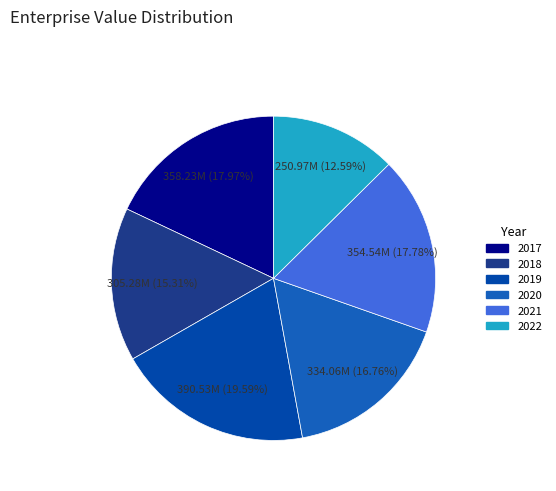

To the nearest percent, what is the difference between the 2018 and 2020 slice percentages?

1%